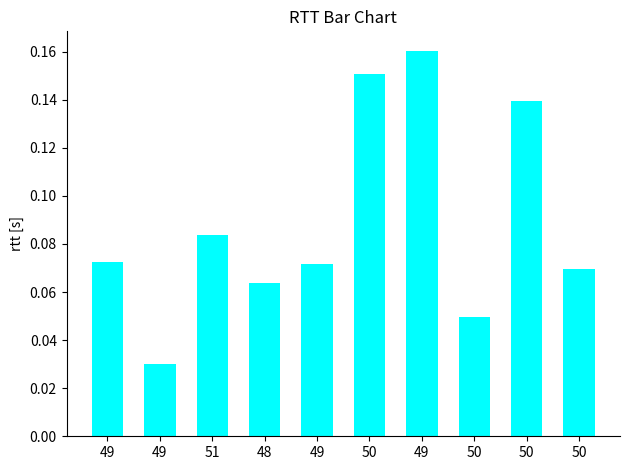

What is the value of the 4th bar from the left?

0.1